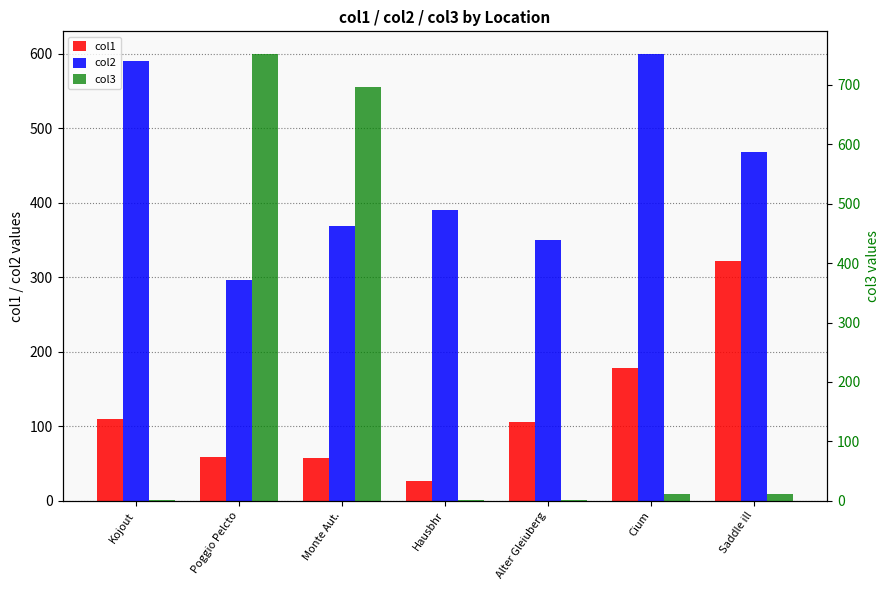

Reading left to right, list all the values displayed in this chart.

col1: 110.2	58.7	57.1	26.0	105.3	178.4	322.2
col2: 590.6	296.6	368.7	389.7	350.3	600.0	468.7
col3: 1.8	752.2	695.8	1.7	1.6	11.0	10.7